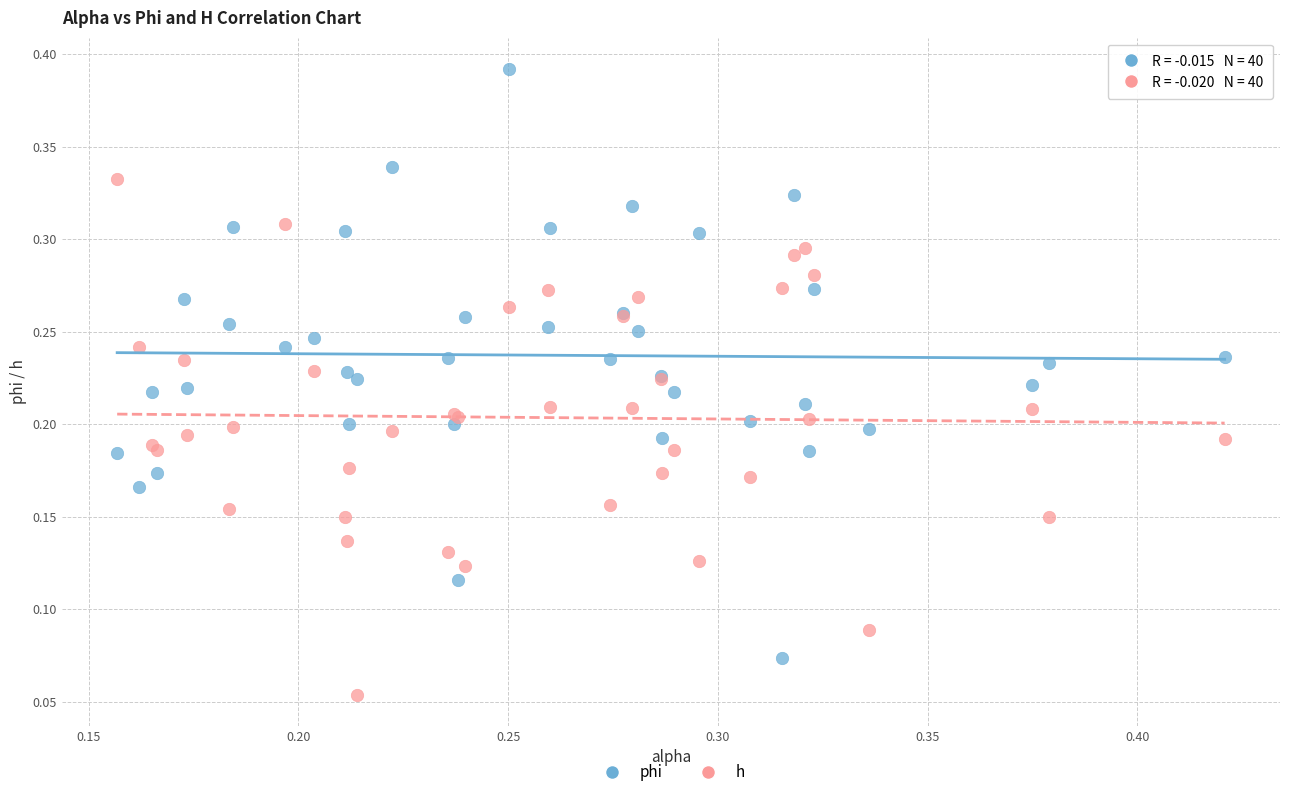

Which series has the widest spread of Y values?

phi